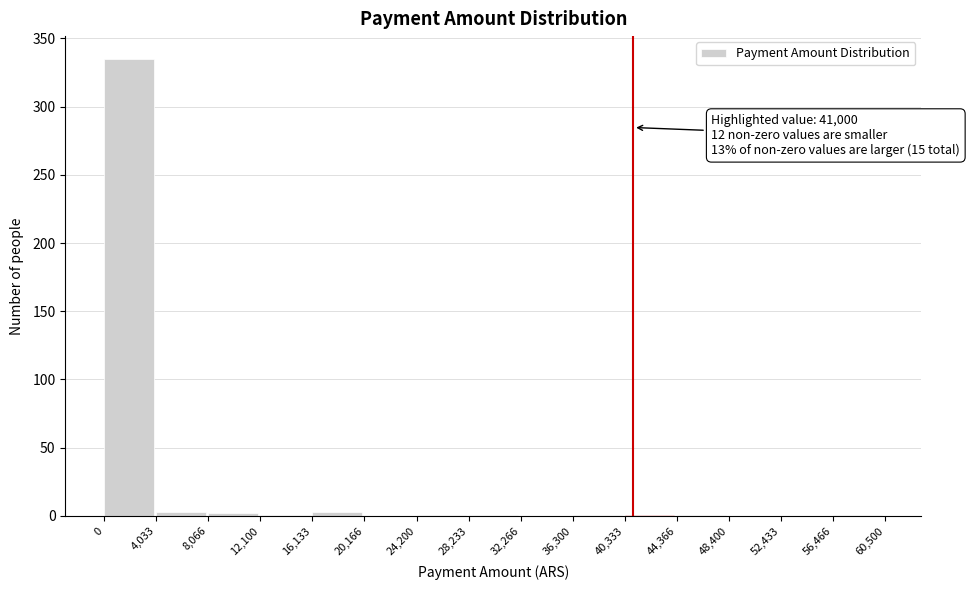

Over which range of the x-axis is the bar tallest?

0 to 4,033